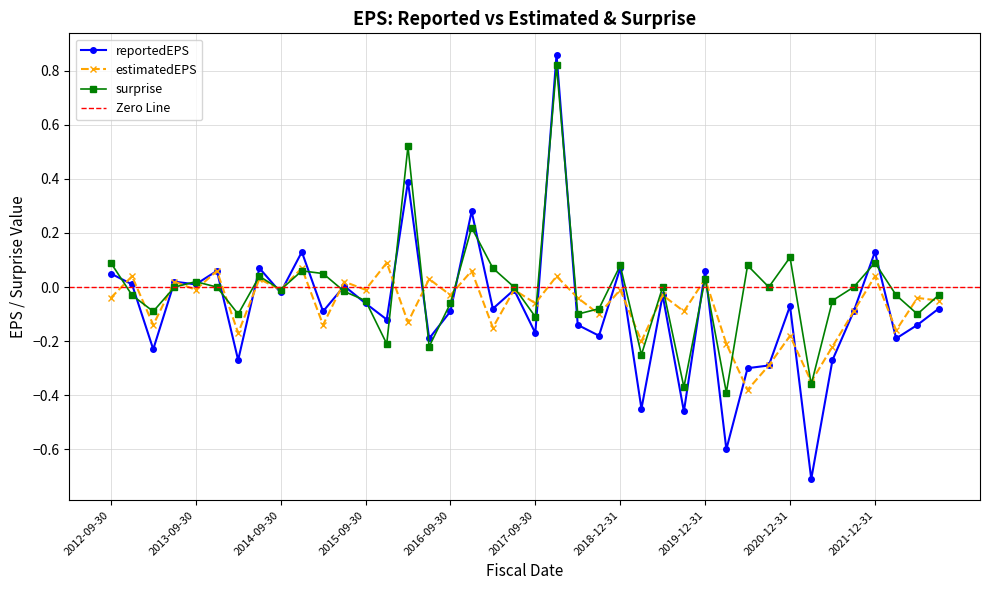

Does the chart have visible grid lines?

Yes